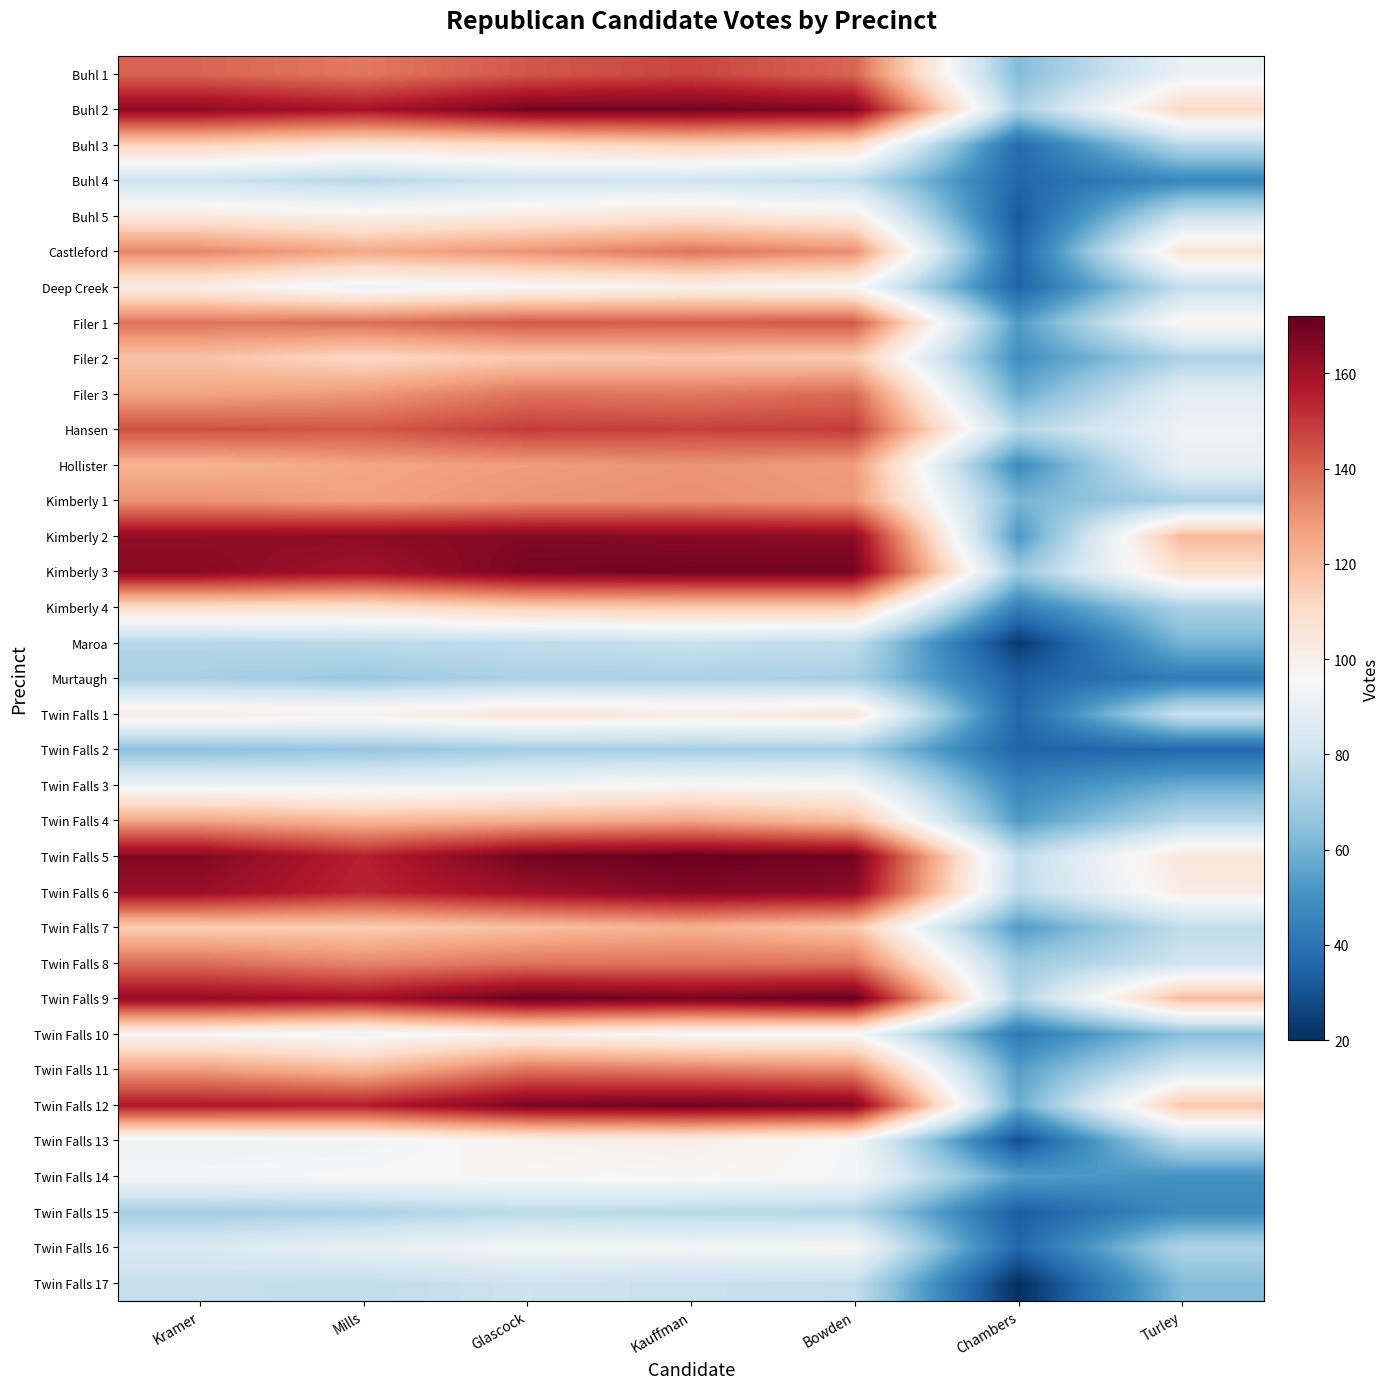

Reading right to left, list all the values displayed in this chart.

Buhl 1: Turley=91	Chambers=63	Bowden=140	Kauffman=147	Glascock=143	Mills=136	Kramer=140
Buhl 2: Turley=111	Chambers=71	Bowden=167	Kauffman=169	Glascock=169	Mills=159	Kramer=164
Buhl 3: Turley=75	Chambers=37	Bowden=110	Kauffman=114	Glascock=110	Mills=107	Kramer=113
Buhl 4: Turley=47	Chambers=36	Bowden=77	Kauffman=81	Glascock=81	Mills=75	Kramer=80
Buhl 5: Turley=79	Chambers=32	Bowden=102	Kauffman=106	Glascock=103	Mills=99	Kramer=104
Castleford: Turley=107	Chambers=36	Bowden=131	Kauffman=137	Glascock=130	Mills=125	Kramer=133
Deep Creek: Turley=78	Chambers=35	Bowden=97	Kauffman=99	Glascock=96	Mills=92	Kramer=101
Filer 1: Turley=98	Chambers=53	Bowden=143	Kauffman=142	Glascock=143	Mills=138	Kramer=137
Filer 2: Turley=72	Chambers=49	Bowden=116	Kauffman=117	Glascock=116	Mills=111	Kramer=118
Filer 3: Turley=88	Chambers=58	Bowden=139	Kauffman=136	Glascock=137	Mills=129	Kramer=126
Hansen: Turley=92	Chambers=74	Bowden=149	Kauffman=148	Glascock=149	Mills=143	Kramer=145
Hollister: Turley=90	Chambers=48	Bowden=128	Kauffman=130	Glascock=128	Mills=126	Kramer=122
Kimberly 1: Turley=71	Chambers=61	Bowden=129	Kauffman=131	Glascock=130	Mills=127	Kramer=130
Kimberly 2: Turley=121	Chambers=52	Bowden=164	Kauffman=165	Glascock=166	Mills=164	Kramer=163
Kimberly 3: Turley=108	Chambers=68	Bowden=169	Kauffman=169	Glascock=168	Mills=160	Kramer=165
Kimberly 4: Turley=72	Chambers=44	Bowden=116	Kauffman=116	Glascock=115	Mills=108	Kramer=109
Maroa: Turley=61	Chambers=23	Bowden=77	Kauffman=79	Glascock=77	Mills=76	Kramer=74
Murtaugh: Turley=43	Chambers=34	Bowden=71	Kauffman=72	Glascock=72	Mills=68	Kramer=71
Twin Falls 1: Turley=80	Chambers=36	Bowden=105	Kauffman=103	Glascock=106	Mills=100	Kramer=102
Twin Falls 2: Turley=36	Chambers=35	Bowden=70	Kauffman=70	Glascock=70	Mills=67	Kramer=65
Twin Falls 3: Turley=58	Chambers=46	Bowden=95	Kauffman=97	Glascock=93	Mills=91	Kramer=92
Twin Falls 4: Turley=75	Chambers=53	Bowden=119	Kauffman=126	Glascock=123	Mills=121	Kramer=126
Twin Falls 5: Turley=105	Chambers=77	Bowden=169	Kauffman=171	Glascock=169	Mills=155	Kramer=166
Twin Falls 6: Turley=102	Chambers=76	Bowden=164	Kauffman=166	Glascock=161	Mills=154	Kramer=162
Twin Falls 7: Turley=77	Chambers=53	Bowden=117	Kauffman=123	Glascock=119	Mills=115	Kramer=115
Twin Falls 8: Turley=81	Chambers=68	Bowden=137	Kauffman=137	Glascock=137	Mills=133	Kramer=138
Twin Falls 9: Turley=120	Chambers=73	Bowden=172	Kauffman=168	Glascock=171	Mills=160	Kramer=163
Twin Falls 10: Turley=64	Chambers=42	Bowden=96	Kauffman=96	Glascock=100	Mills=93	Kramer=97
Twin Falls 11: Turley=84	Chambers=54	Bowden=132	Kauffman=135	Glascock=137	Mills=121	Kramer=128
Twin Falls 12: Turley=117	Chambers=58	Bowden=167	Kauffman=170	Glascock=168	Mills=156	Kramer=157
Twin Falls 13: Turley=77	Chambers=29	Bowden=95	Kauffman=100	Glascock=99	Mills=93	Kramer=92
Twin Falls 14: Turley=50	Chambers=54	Bowden=95	Kauffman=98	Glascock=97	Mills=96	Kramer=95
Twin Falls 15: Turley=48	Chambers=33	Bowden=74	Kauffman=75	Glascock=76	Mills=72	Kramer=70
Twin Falls 16: Turley=73	Chambers=36	Bowden=95	Kauffman=93	Glascock=94	Mills=90	Kramer=85
Twin Falls 17: Turley=63	Chambers=20	Bowden=78	Kauffman=79	Glascock=80	Mills=77	Kramer=78